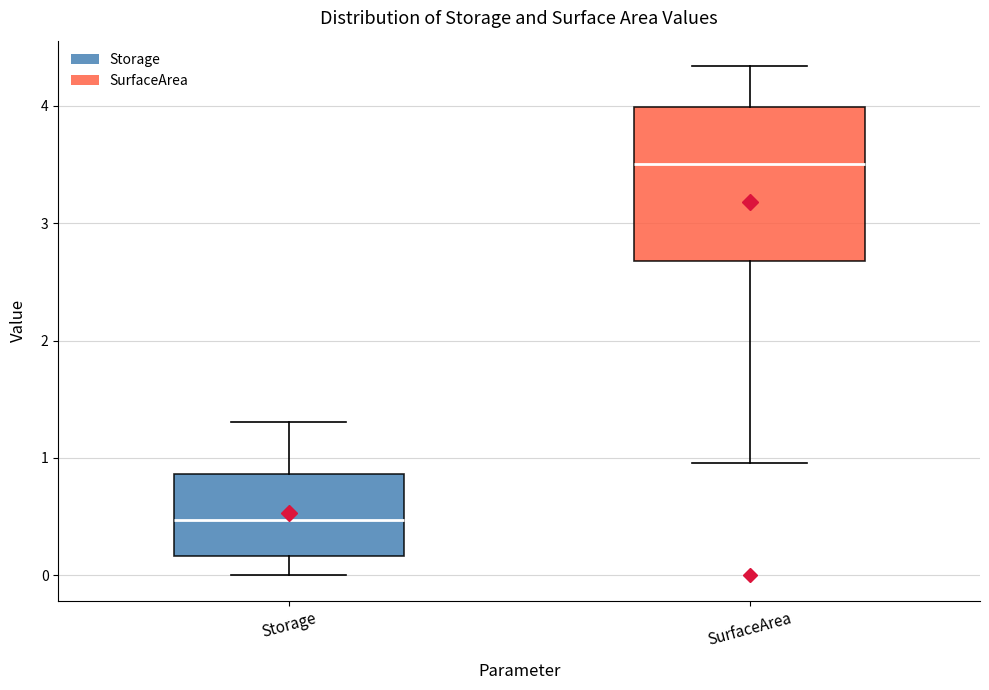

Which box has the lowest median line?

Storage